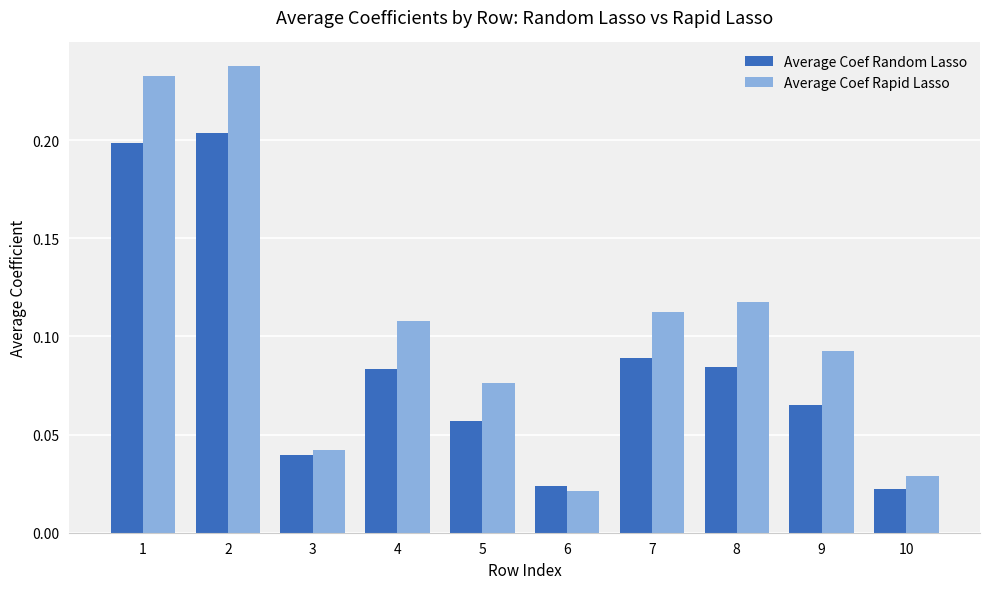

What are all the series names shown in the legend?

Average Coef Random Lasso, Average Coef Rapid Lasso